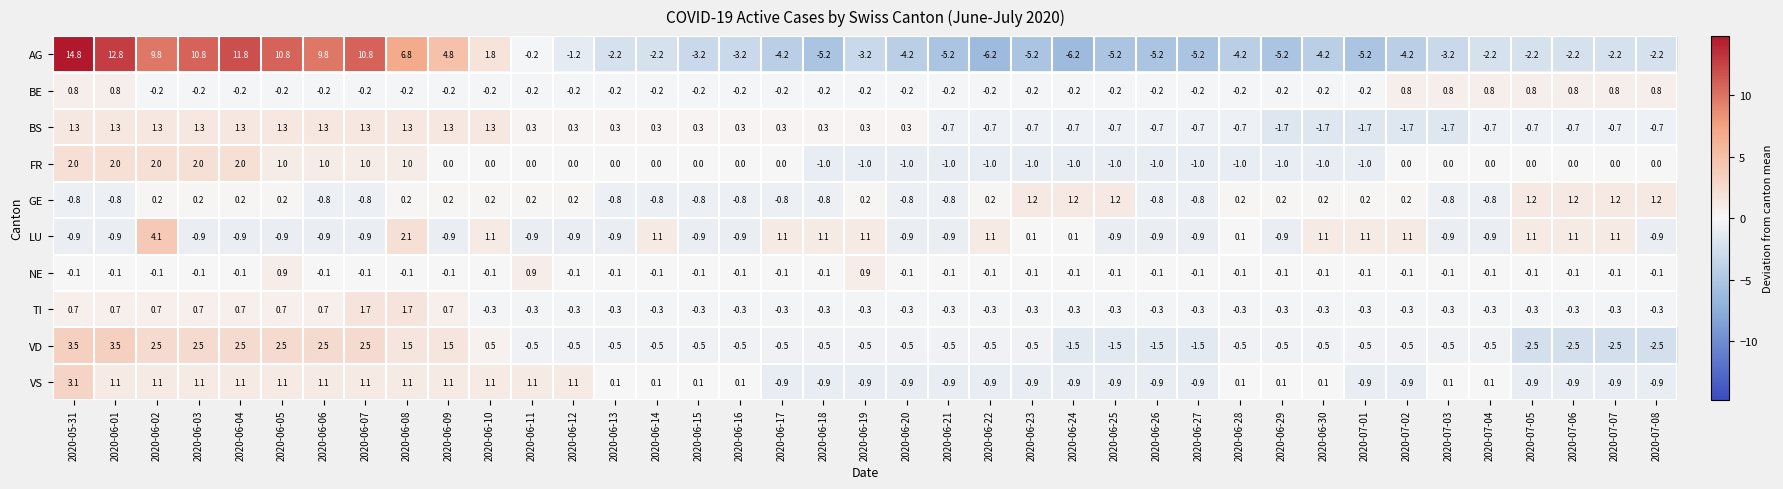

How many distinct data groups are displayed?

10